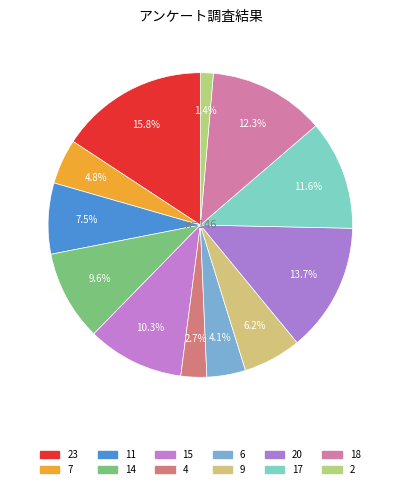

Does any single category account for the majority?

No